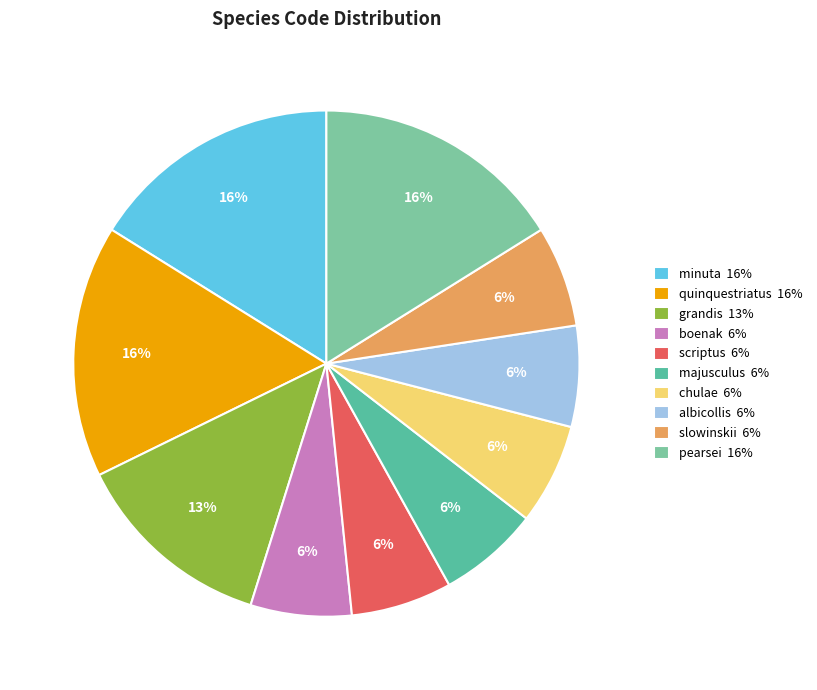

Which has a higher value, majusculus 6% or pearsei 16%?

pearsei 16%